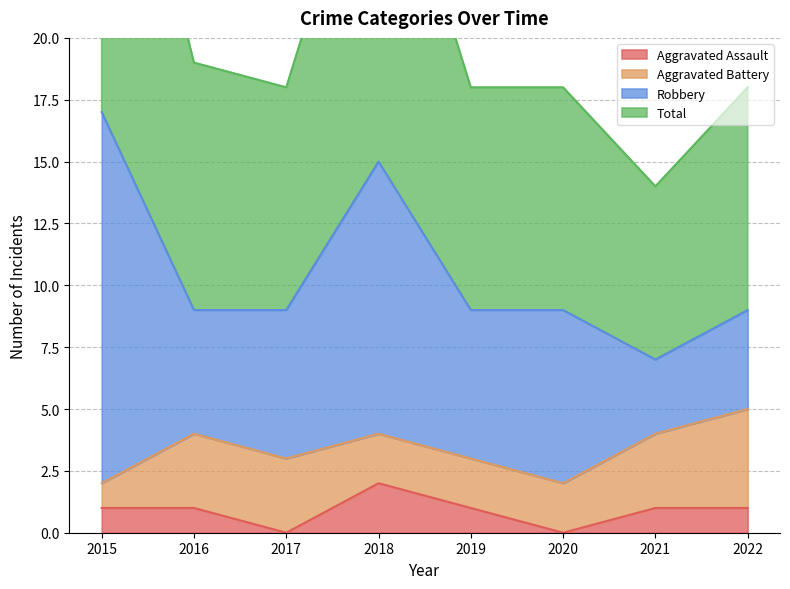

True or false: Aggravated Assault and Total intersect in this chart.

False